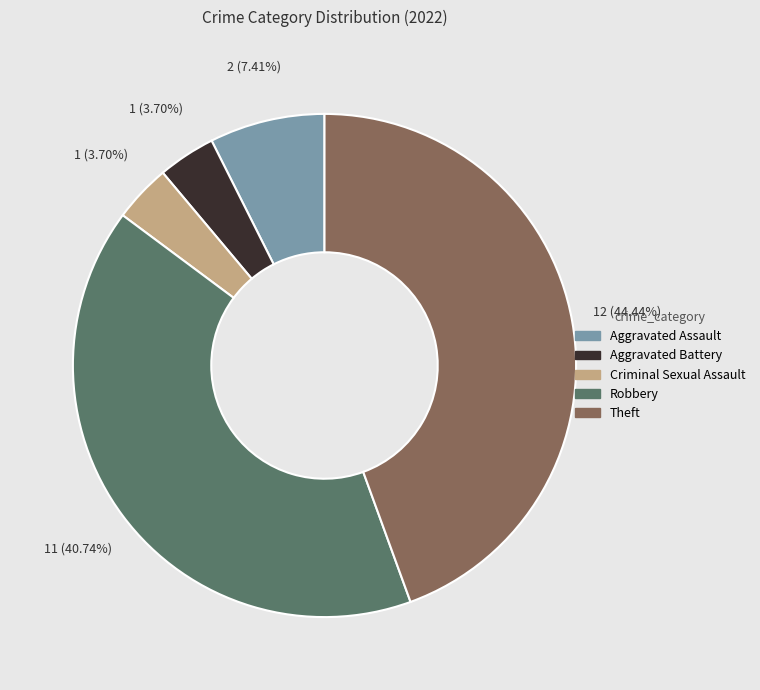

To the nearest percent, what portion does Aggravated Battery represent?

4%